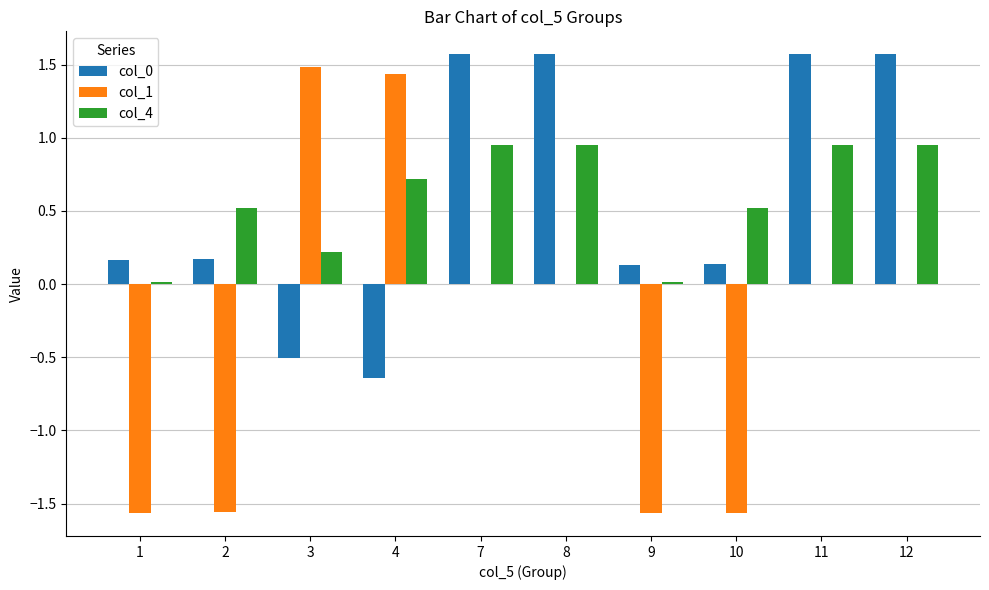

Which series changed the most between 4 and 10?

col_1